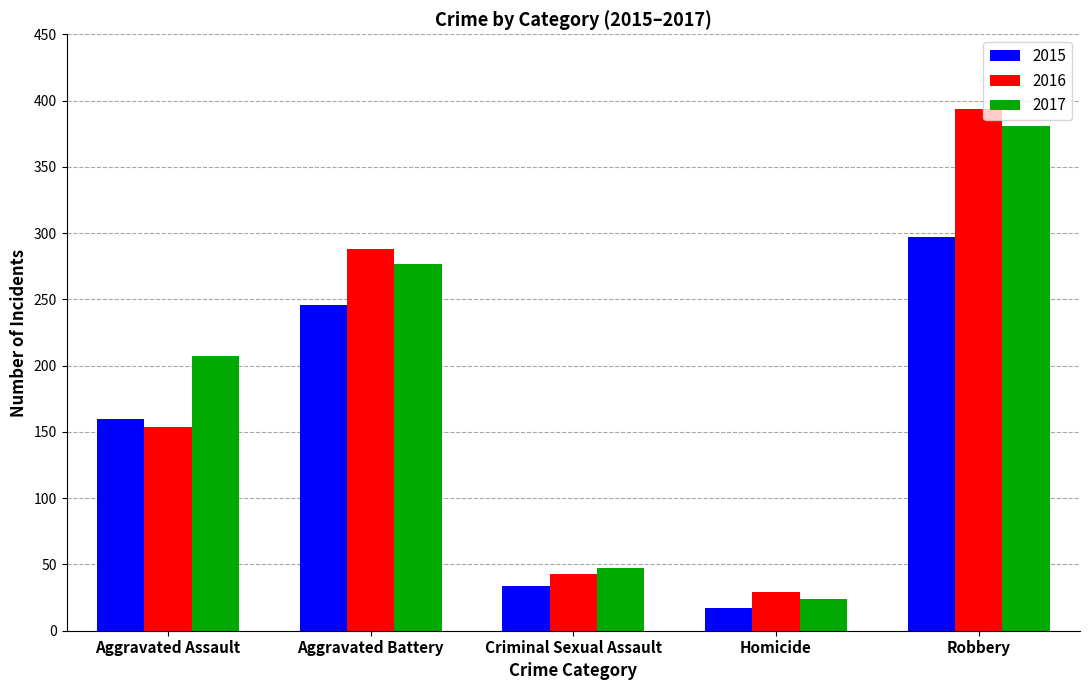

Which series has the largest range (max minus min)?

2016